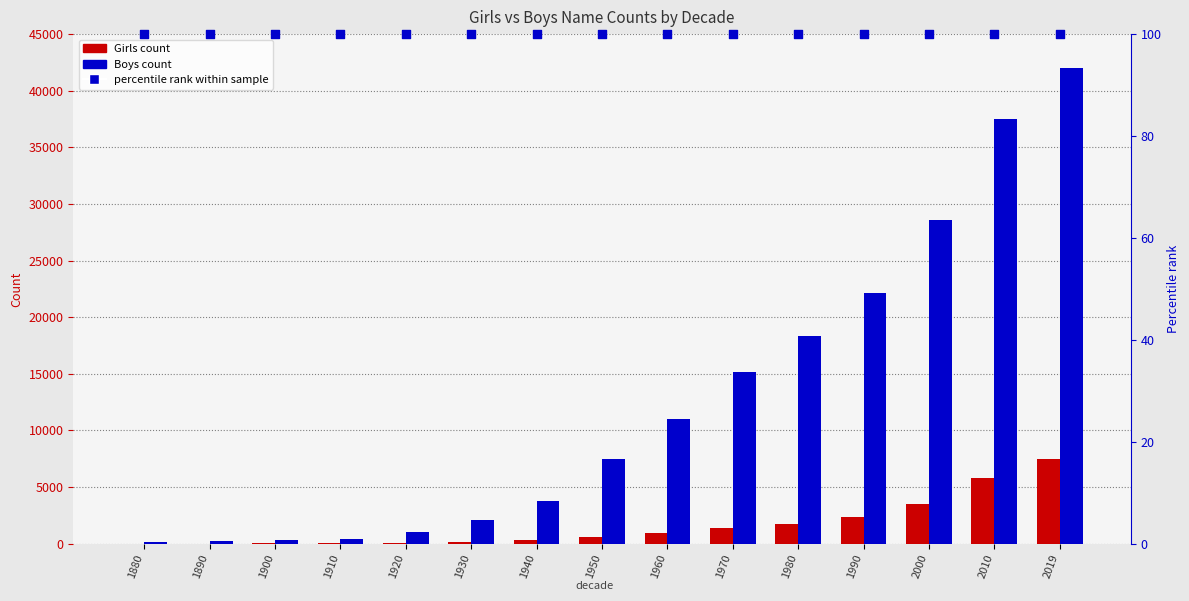

Which series contains the lowest Y value?

Girls